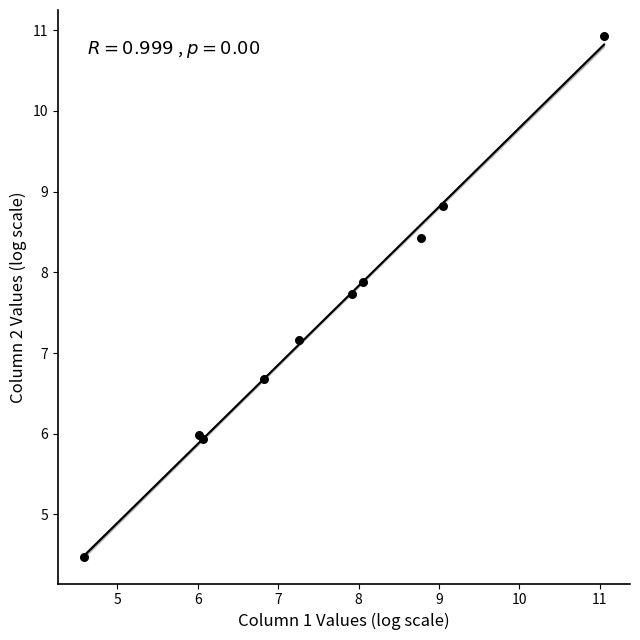

What Y value in the scatter plot is closest to 7?

7.2